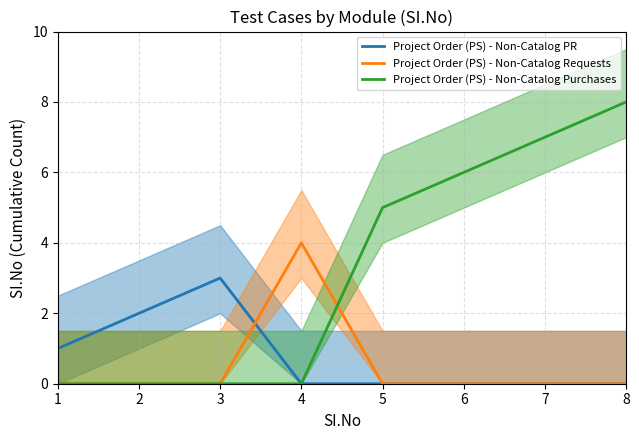

The Project Order (PS) - Non-Catalog Requests series shows 0 at 2. True or false?

True